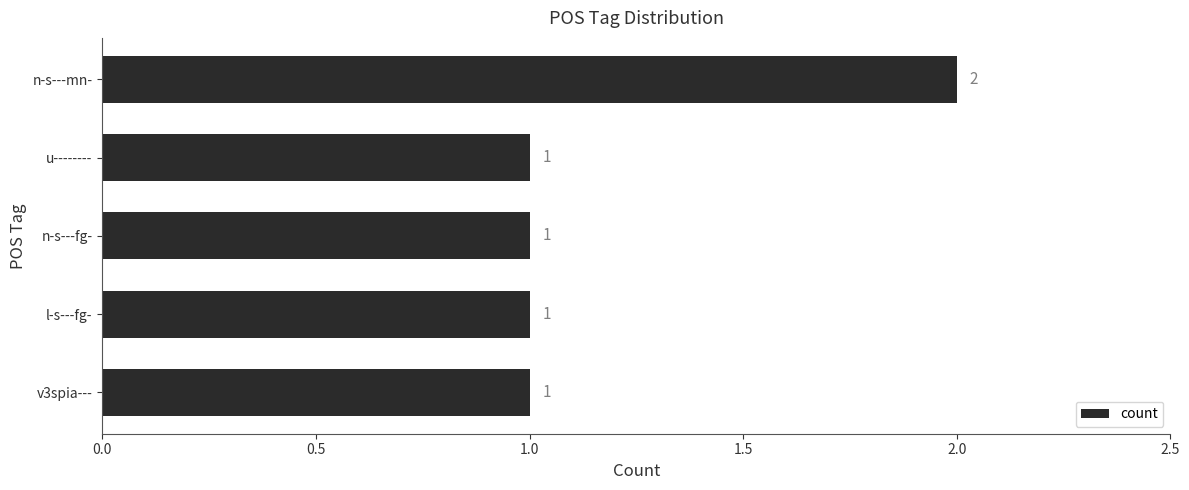

Reading top to bottom, transcribe all the data shown in this chart.

2	1	1	1	1